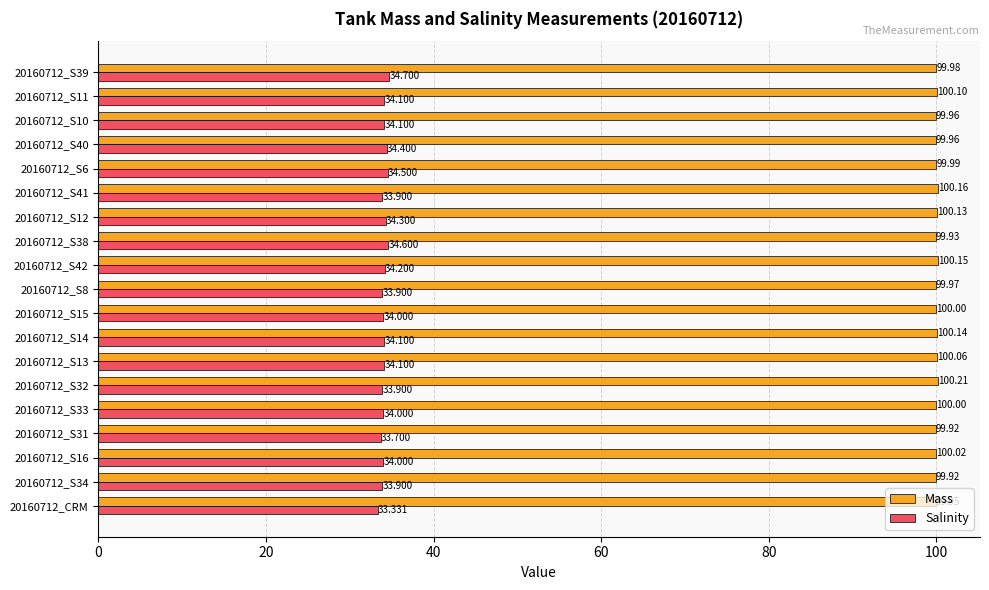

Which series has the largest range (max minus min)?

Salinity